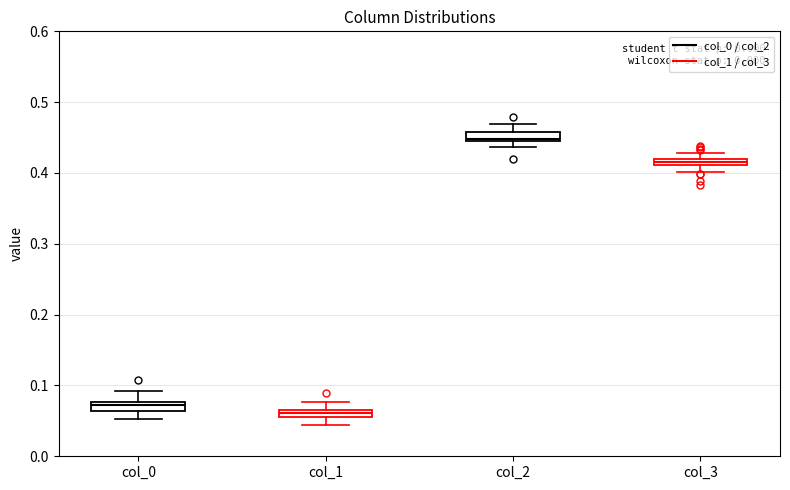

Which box has the lowest median line?

col_1